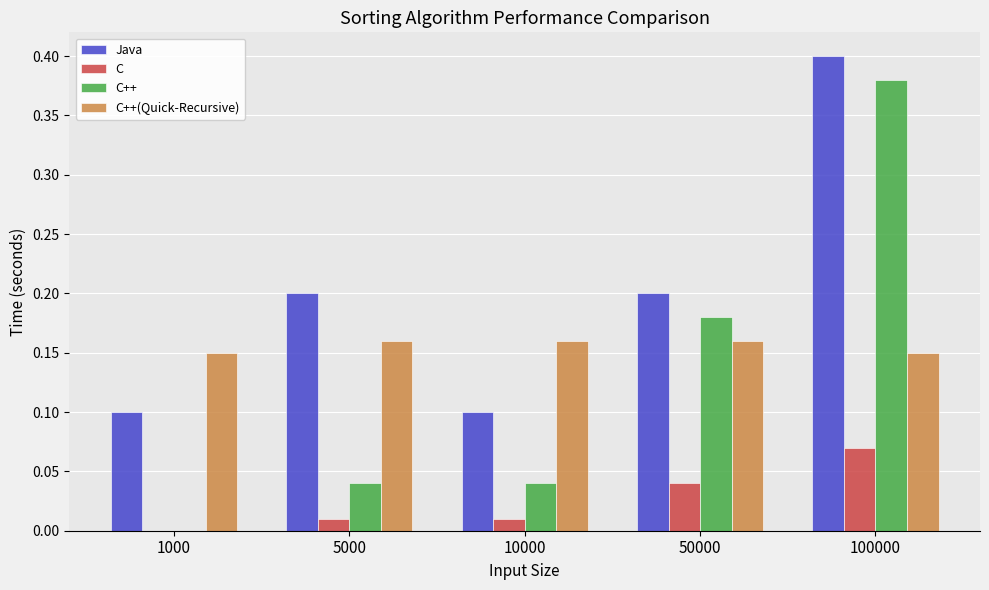

Between 1000 and 5000, which series saw the biggest shift?

Java